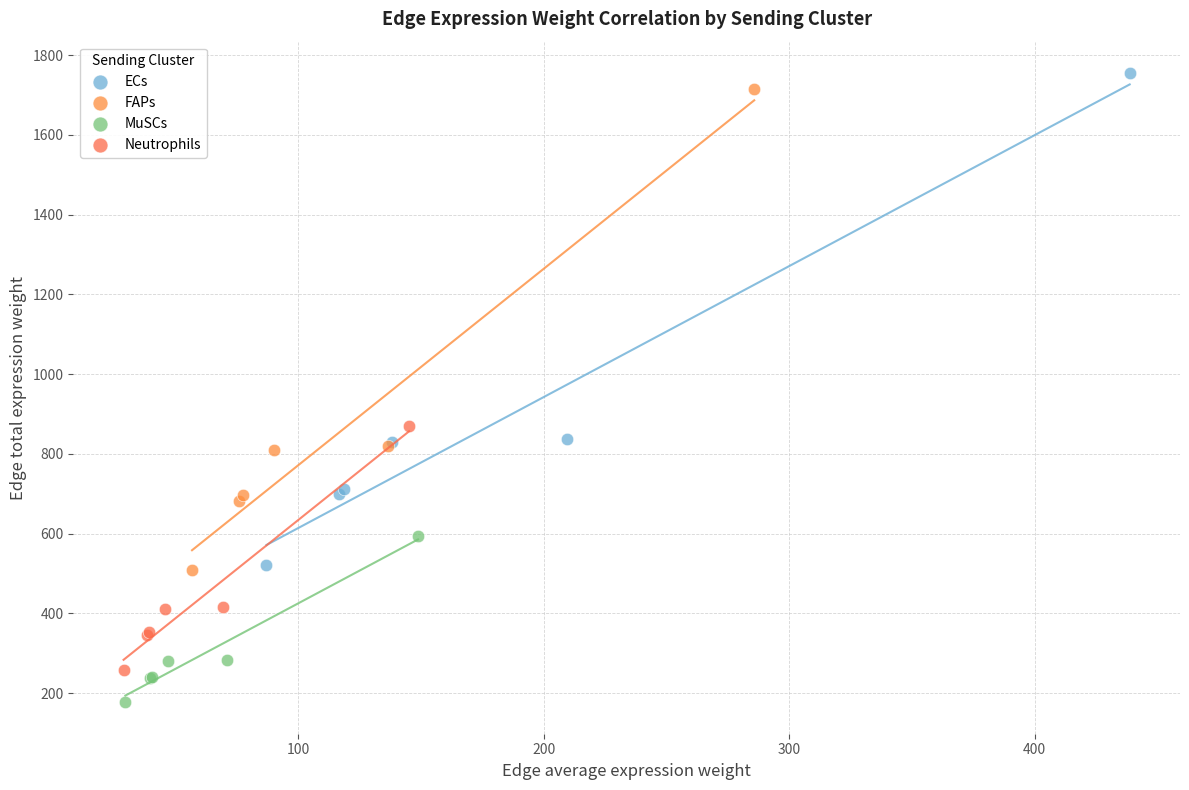

Which series contains the highest Y value?

ECs